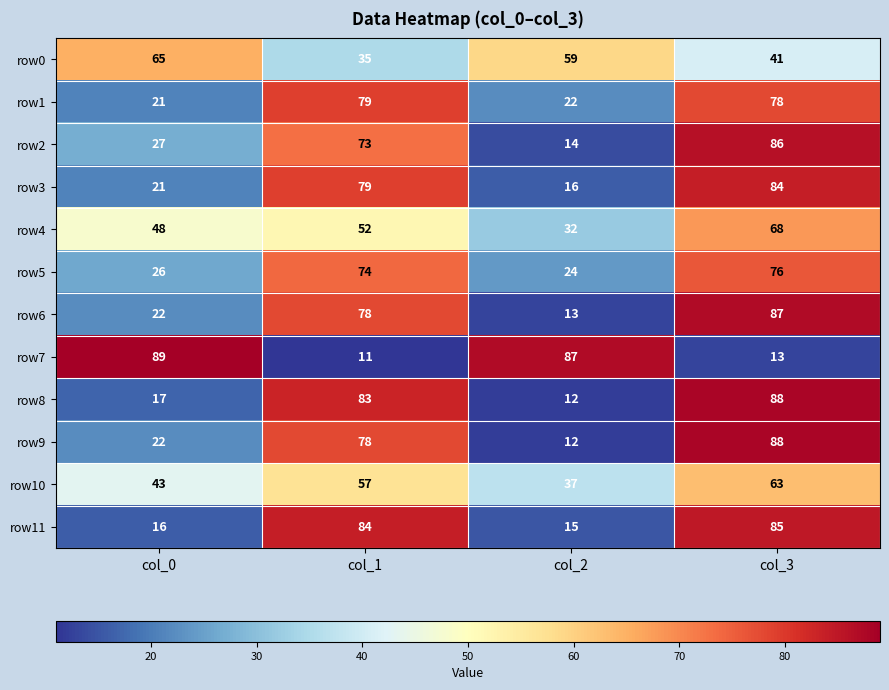

At which category is the sum across all series the highest?

col_3